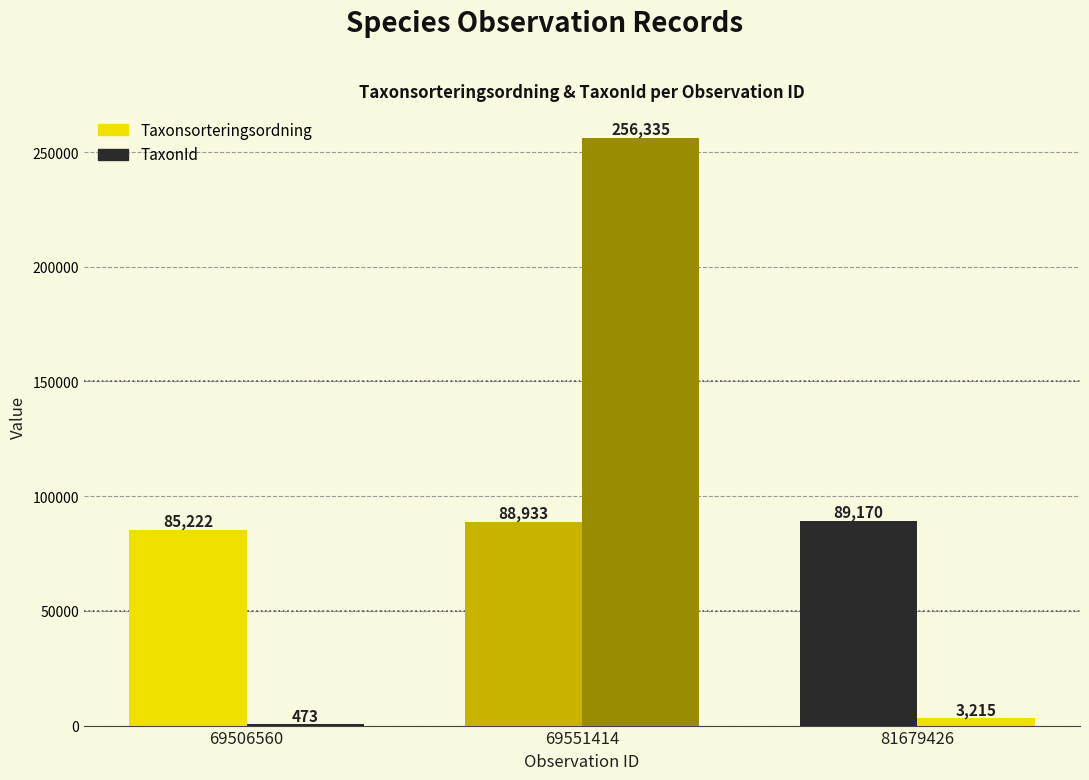

What is the minimum value shown in the chart?

473